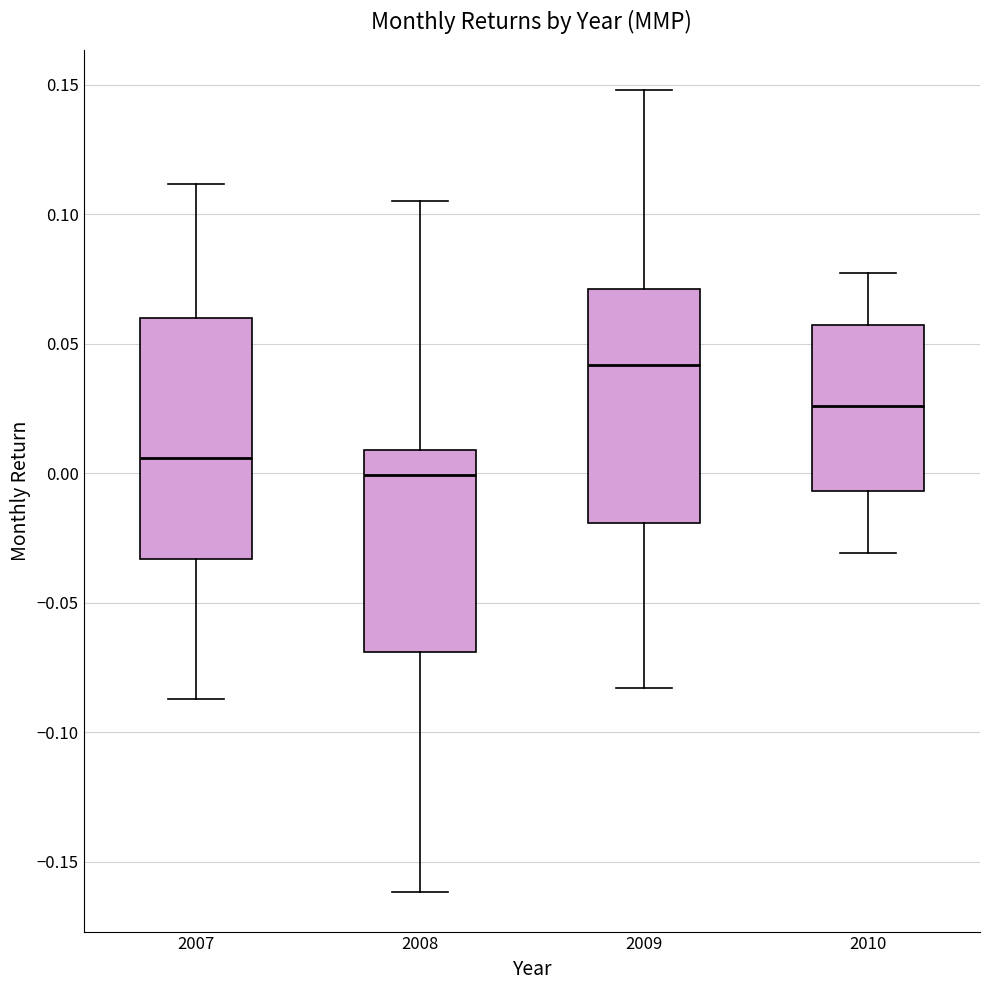

Where is the lower edge of the box at x = 2008 on the y-axis? The values are not printed on the chart, so give them approximately, as read against the axis.

-0.070